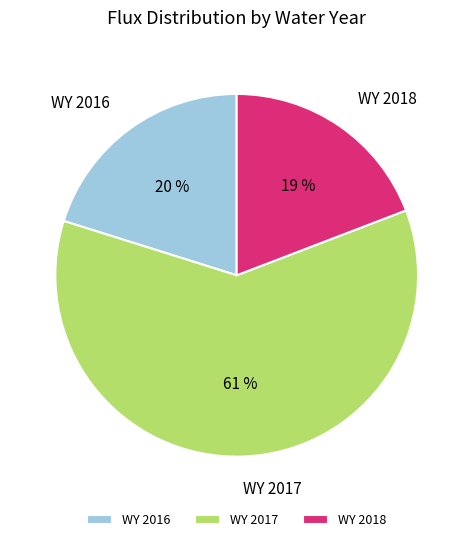

To the nearest percent, what percentage of the pie is WY 2018?

19%